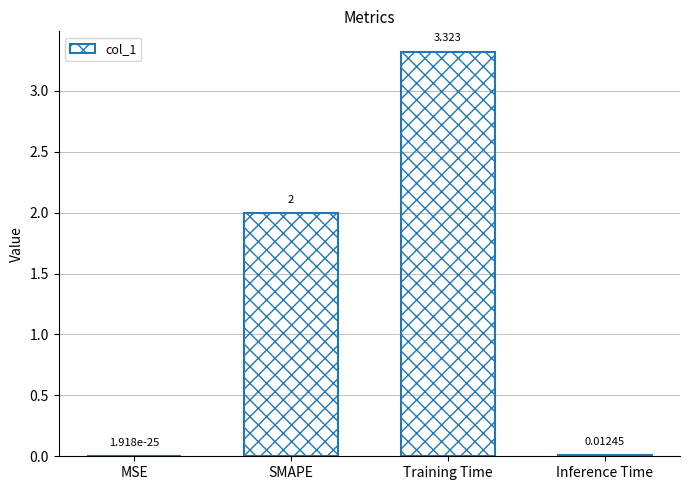

Which has a higher value, MSE or SMAPE?

SMAPE